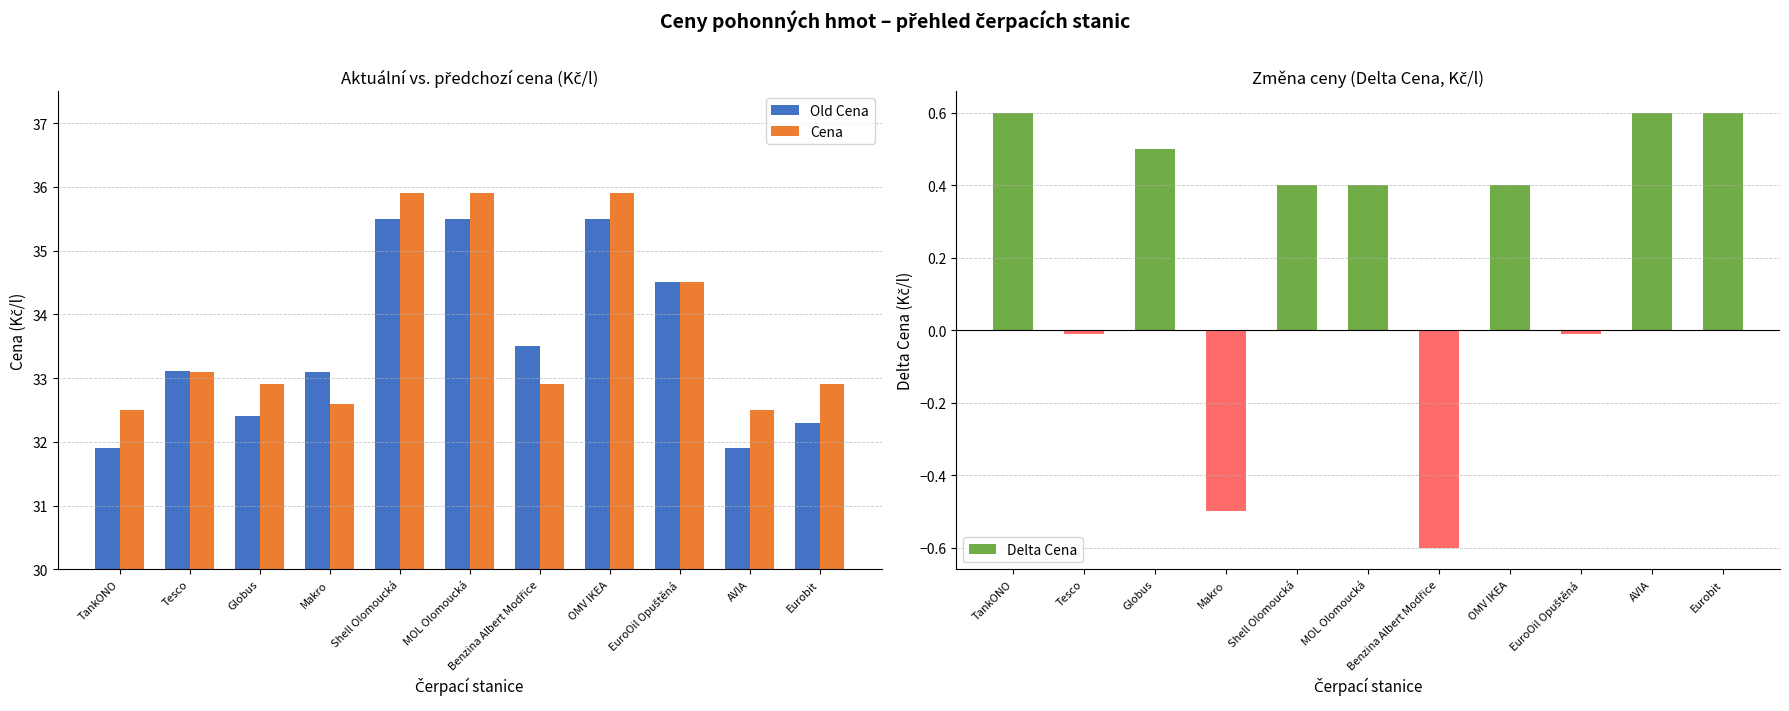

Where is Cena nearest to the value 34?

EuroOil Opuštěná